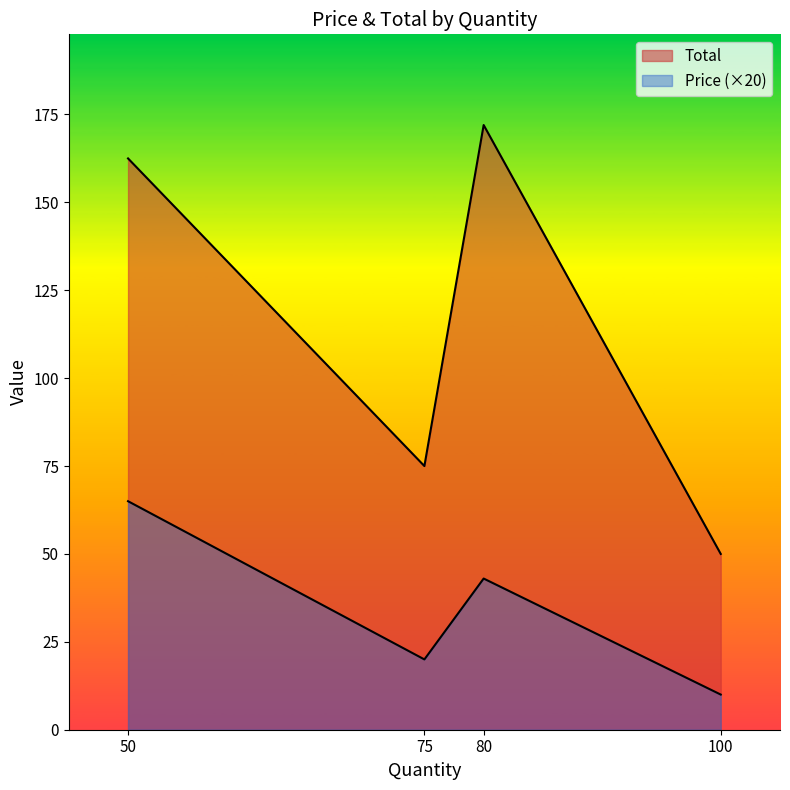

What is the sum of the Total values at 80 and 100?

222.0